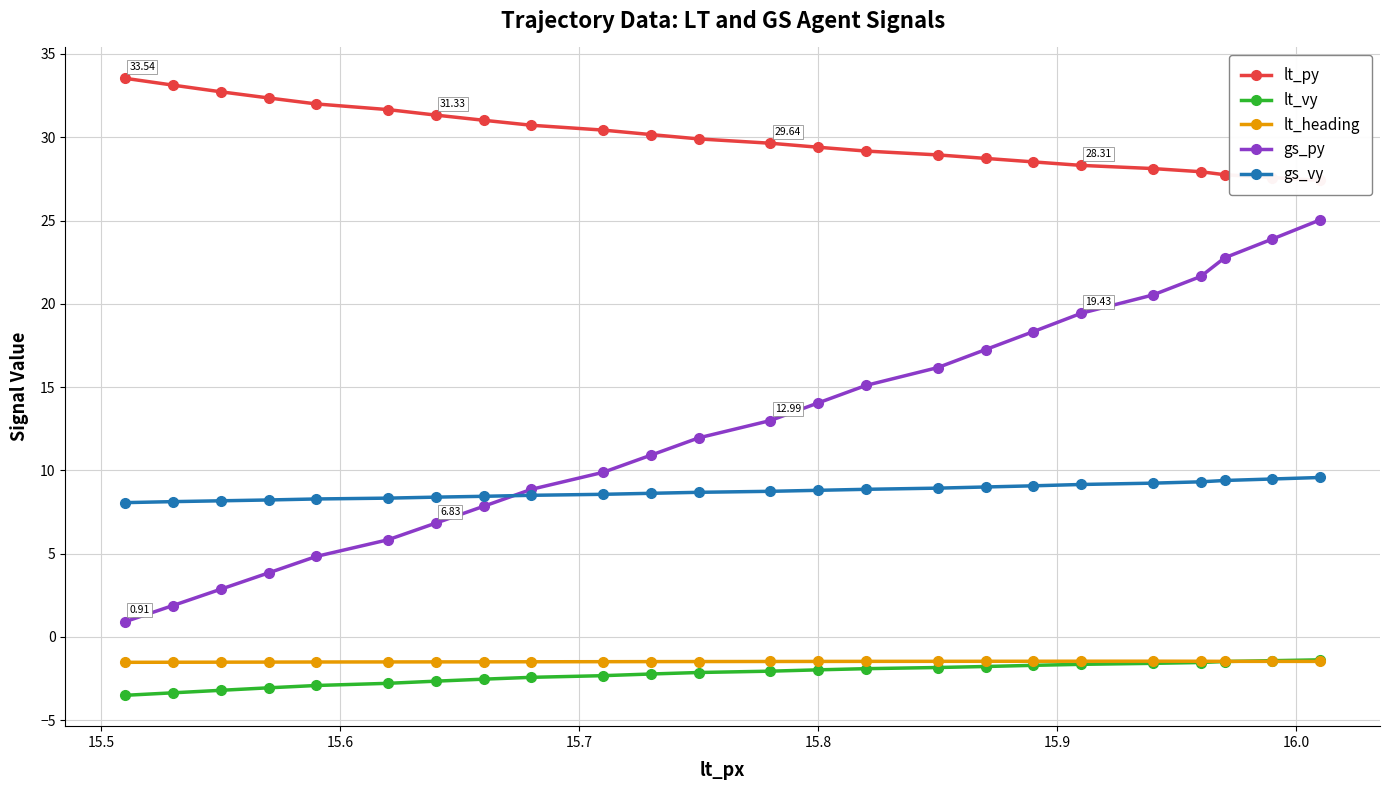

At how many categories does at least one series exceed 27?

24